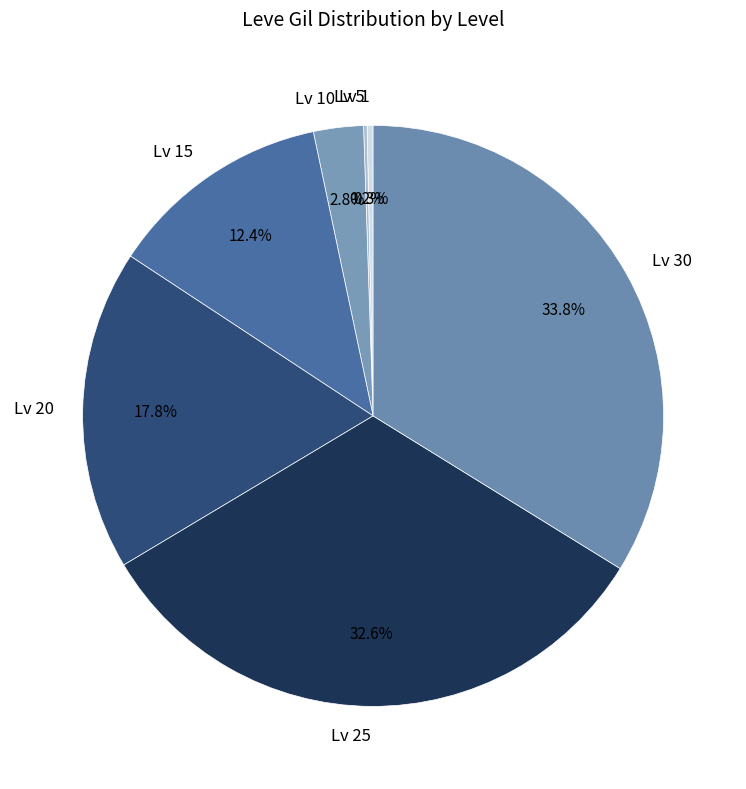

Which category has the biggest portion of the pie?

Lv 30